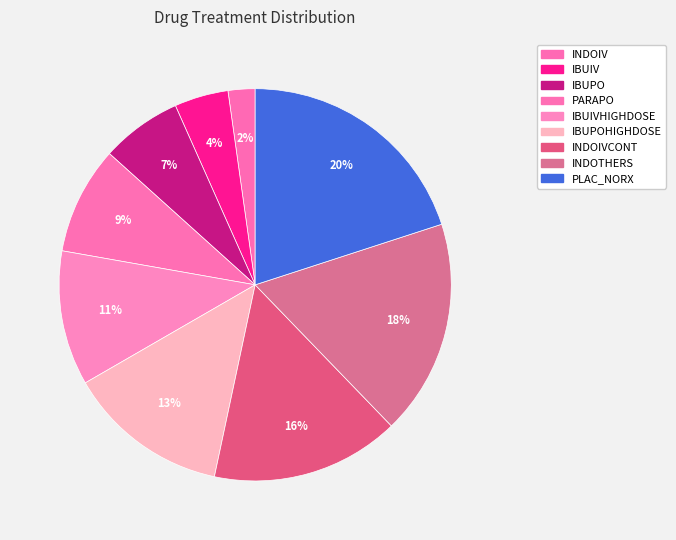

How many slices are in this pie chart?

9